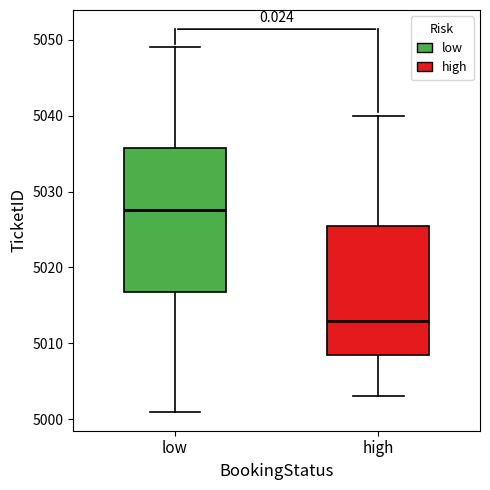

Reading left to right, read every box against the y-axis: the position of its median line, the range the box covers, and the ends of its whiskers. The values are not printed on the chart, so give them approximately, as read against the axis.

low: median 5028, box 5017 to 5036, whiskers 5001 to 5049
high: median 5013, box 5009 to 5026, whiskers 5003 to 5040